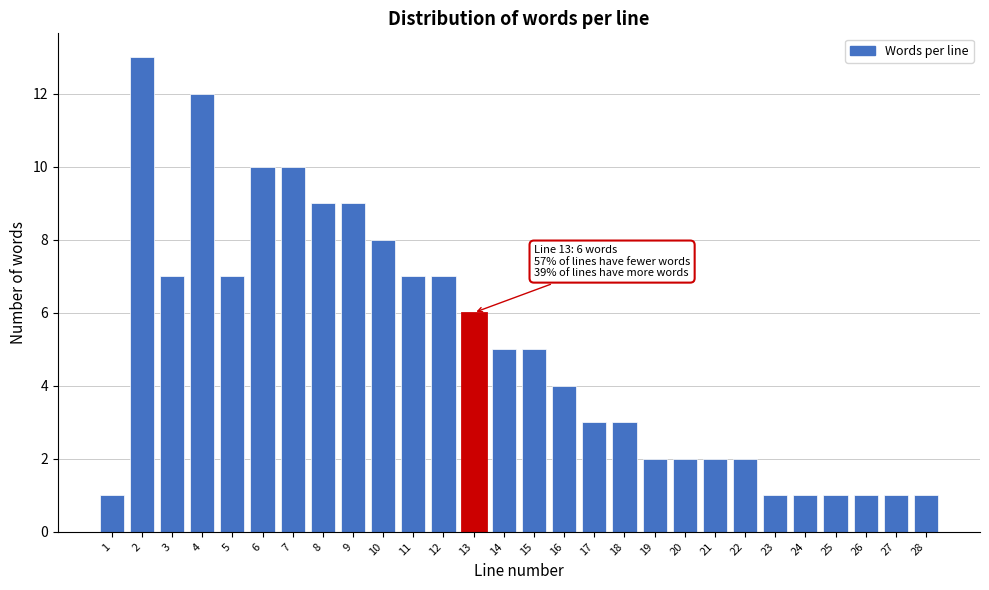

Reading left to right, list all the values displayed in this chart.

1=1	2=13	3=7	4=12	5=7	6=10	7=10	8=9	9=9	10=8	11=7	12=7	13=6	14=5	15=5	16=4	17=3	18=3	19=2	20=2	21=2	22=2	23=1	24=1	25=1	26=1	27=1	28=1